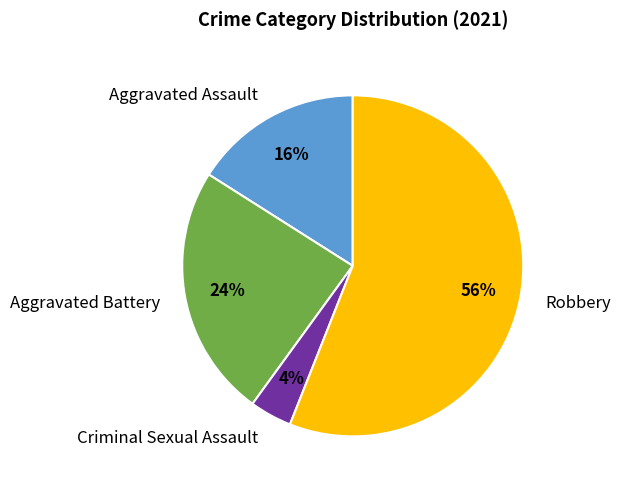

Which slice is the largest?

Robbery